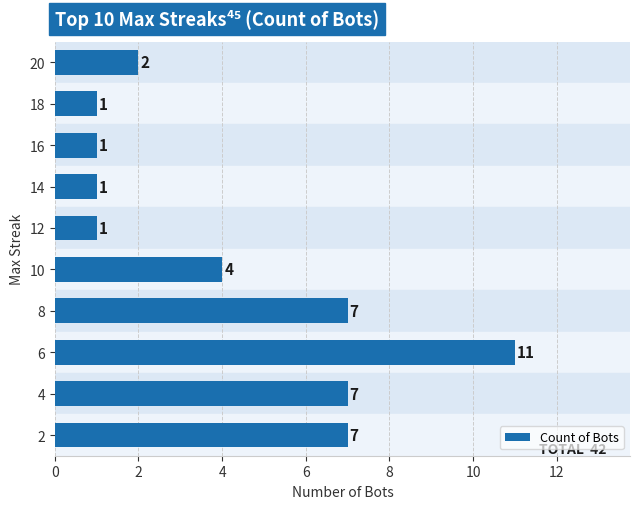

What is the value of the 7th bar from the top?

7